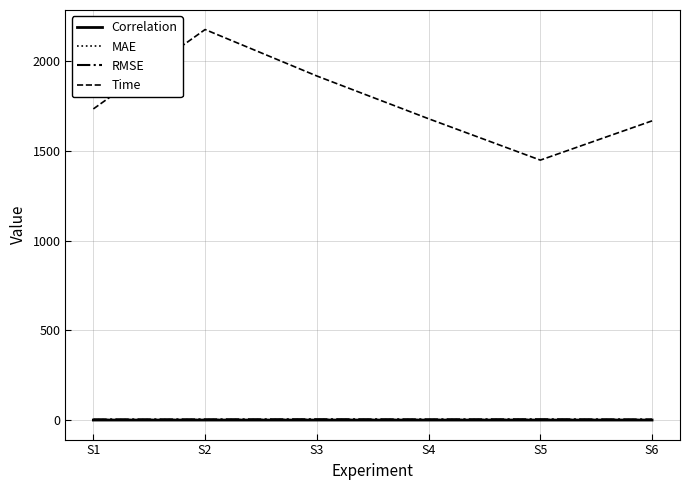

Is the value of MAE at S4 greater than the value of Time at S3?

No